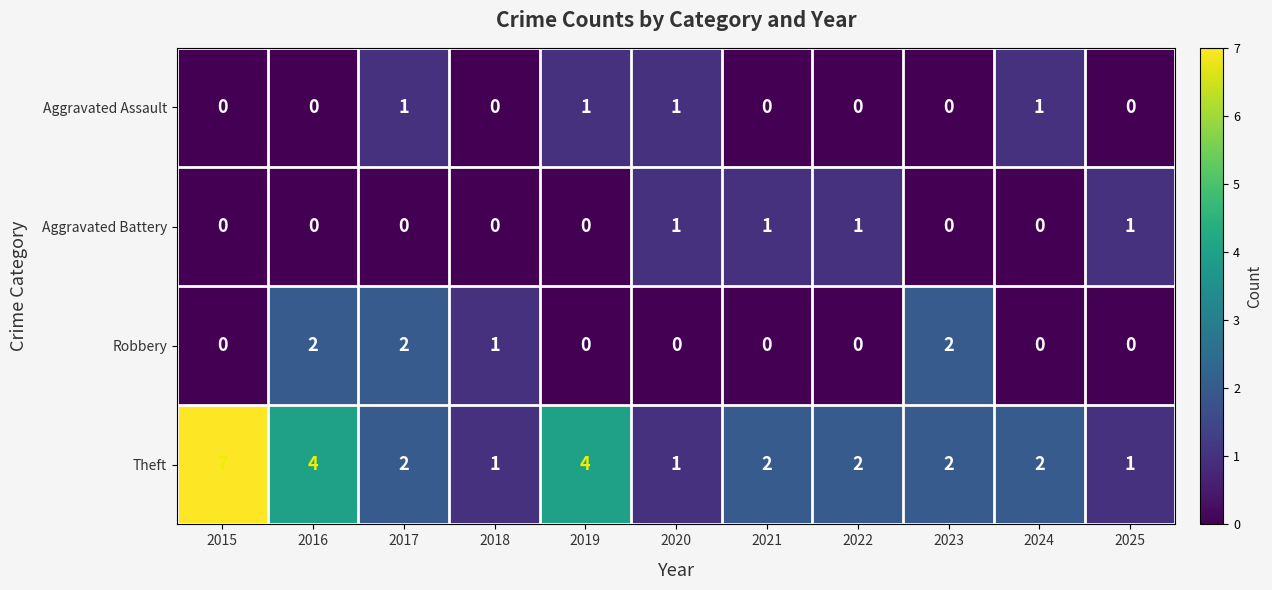

Which series has the widest spread of values?

Theft